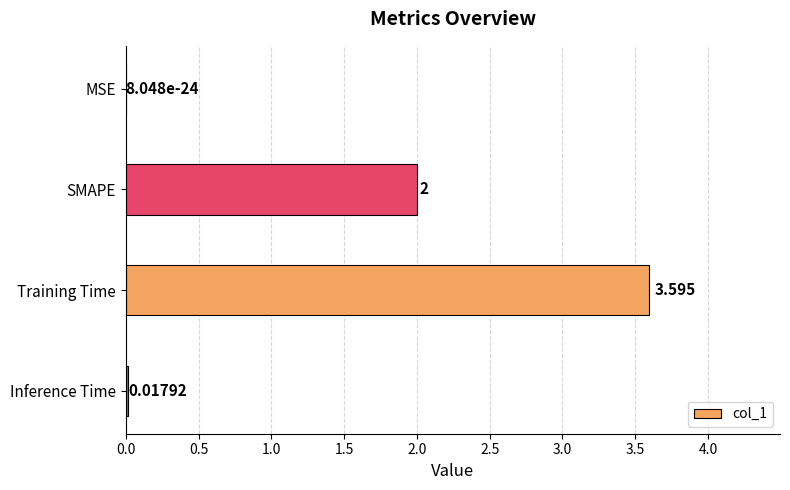

Which label corresponds to the largest value in the chart?

Training Time